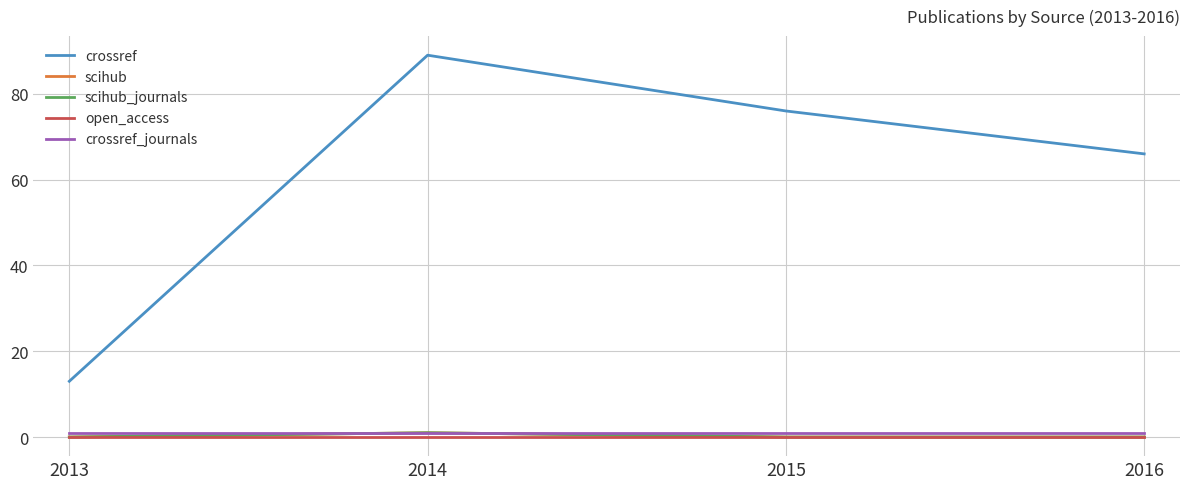

Is this an area chart (filled region under the line)?

No